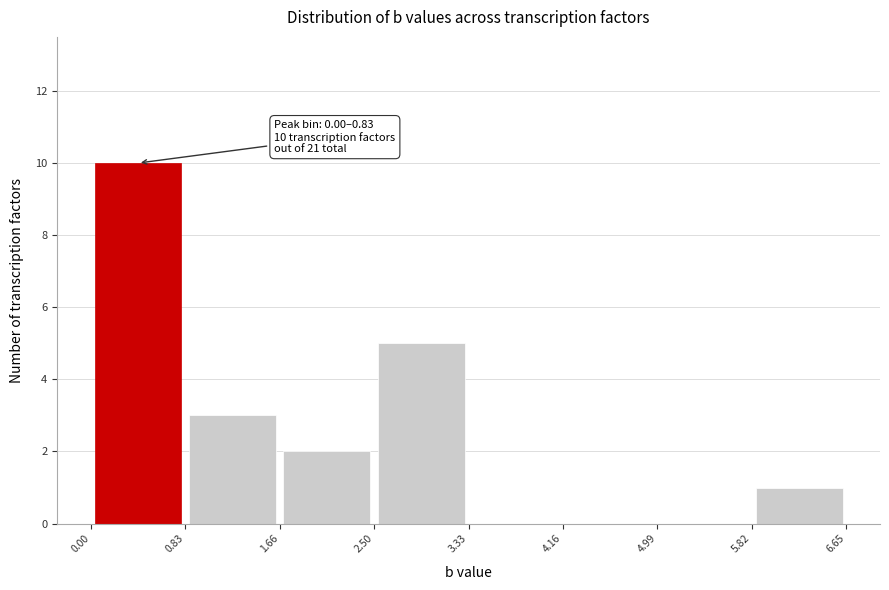

Which range on the x-axis has the tallest bar?

0.00 to 0.83